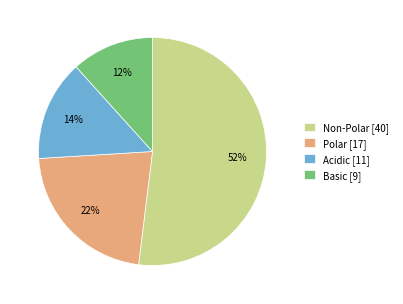

To the nearest percent, what is the combined percentage of Acidic [11] and Non-Polar [40]?

66%